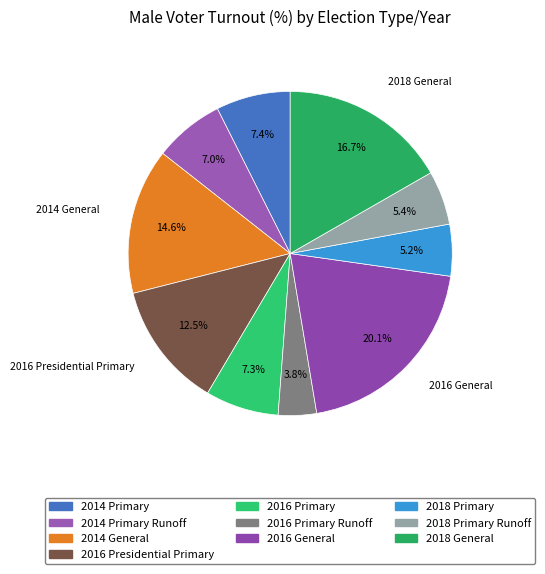

To the nearest percent, what is the average slice percentage?

10%